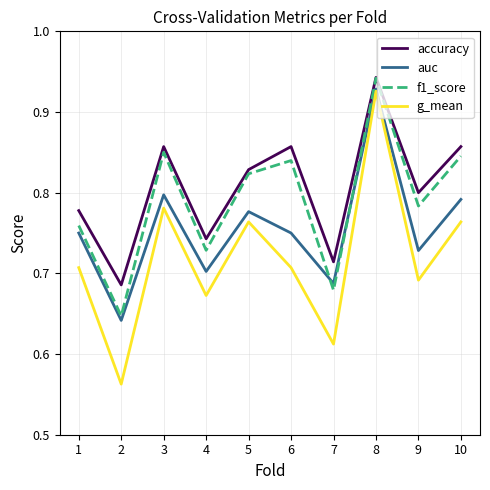

Which series has the largest range (max minus min)?

g_mean